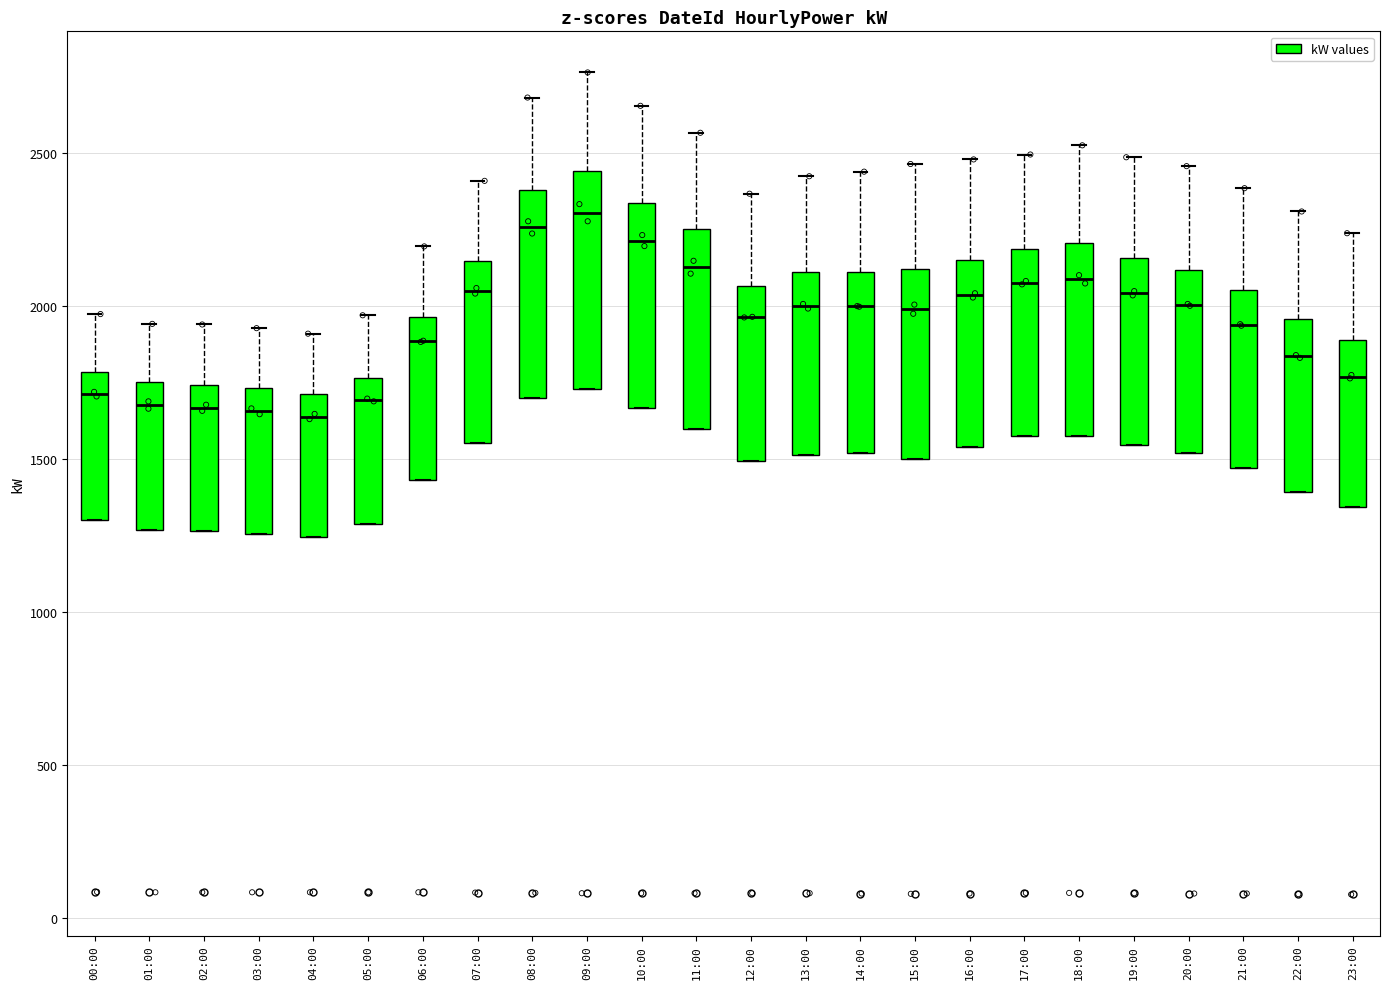

Reading left to right, read every box against the y-axis: the position of its median line, the range the box covers, and the ends of its whiskers. The values are not printed on the chart, so give them approximately, as read against the axis.

00:00: median 1700, box 1300 to 1800, whiskers 1300 to 1950
01:00: median 1700, box 1250 to 1750, whiskers 1250 to 1950
02:00: median 1650, box 1250 to 1750, whiskers 1250 to 1950
03:00: median 1650, box 1250 to 1750, whiskers 1250 to 1950
04:00: median 1650, box 1250 to 1700, whiskers 1250 to 1900
05:00: median 1700, box 1300 to 1750, whiskers 1300 to 1950
06:00: median 1900, box 1450 to 1950, whiskers 1450 to 2200
07:00: median 2050, box 1550 to 2150, whiskers 1550 to 2400
08:00: median 2250, box 1700 to 2400, whiskers 1700 to 2700
09:00: median 2300, box 1750 to 2450, whiskers 1750 to 2750
10:00: median 2200, box 1650 to 2350, whiskers 1650 to 2650
11:00: median 2150, box 1600 to 2250, whiskers 1600 to 2550
12:00: median 1950, box 1500 to 2050, whiskers 1500 to 2350
13:00: median 2000, box 1500 to 2100, whiskers 1500 to 2400
14:00: median 2000, box 1500 to 2100, whiskers 1500 to 2450
15:00: median 2000, box 1500 to 2100, whiskers 1500 to 2450
16:00: median 2050, box 1550 to 2150, whiskers 1550 to 2500
17:00: median 2100, box 1550 to 2200, whiskers 1550 to 2500
18:00: median 2100, box 1600 to 2200, whiskers 1600 to 2500
19:00: median 2050, box 1550 to 2150, whiskers 1550 to 2500
20:00: median 2000, box 1500 to 2100, whiskers 1500 to 2450
21:00: median 1950, box 1450 to 2050, whiskers 1450 to 2400
22:00: median 1850, box 1400 to 1950, whiskers 1400 to 2300
23:00: median 1750, box 1350 to 1900, whiskers 1350 to 2250